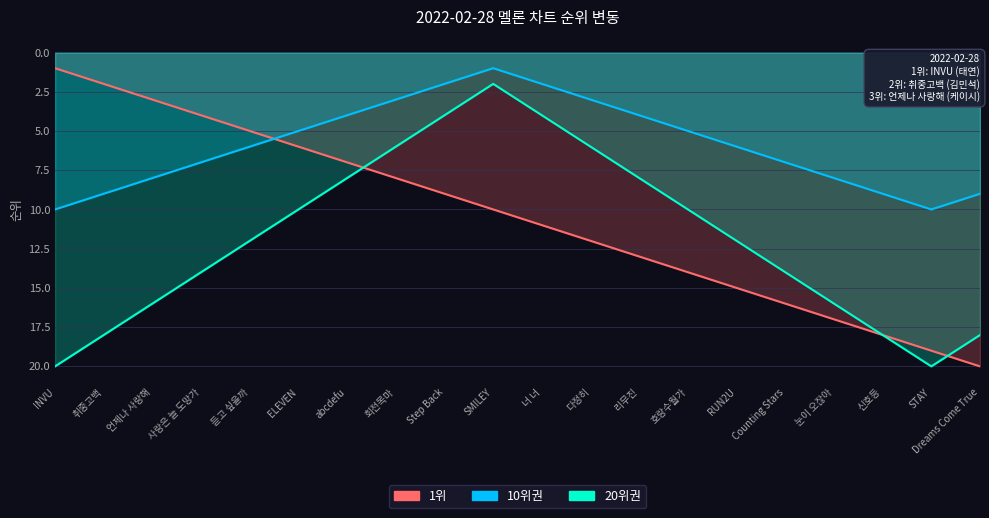

Does the chart have visible grid lines?

Yes